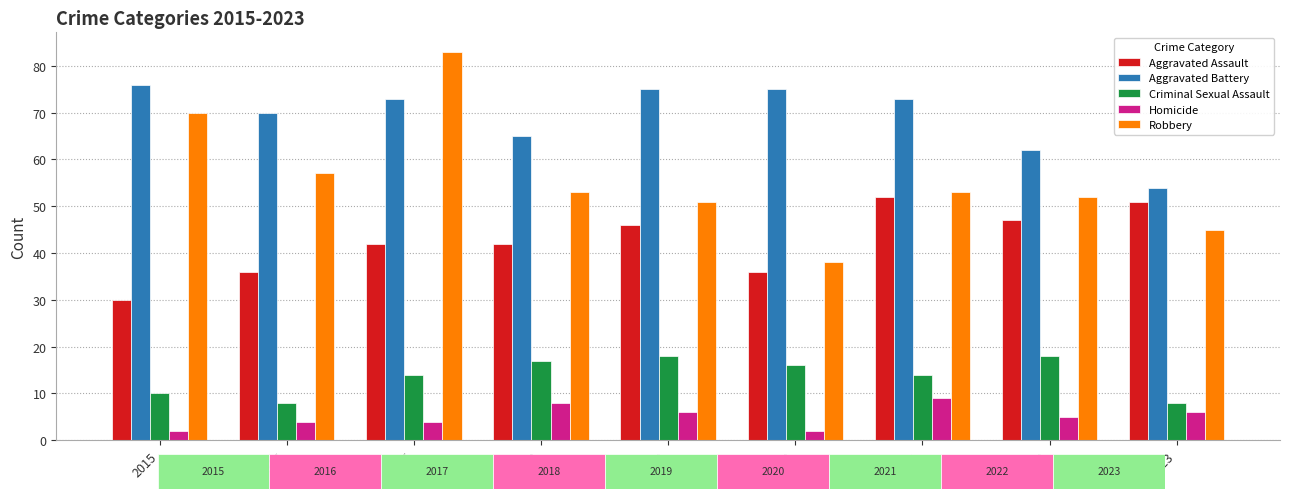

Which series has the largest range (max minus min)?

Robbery